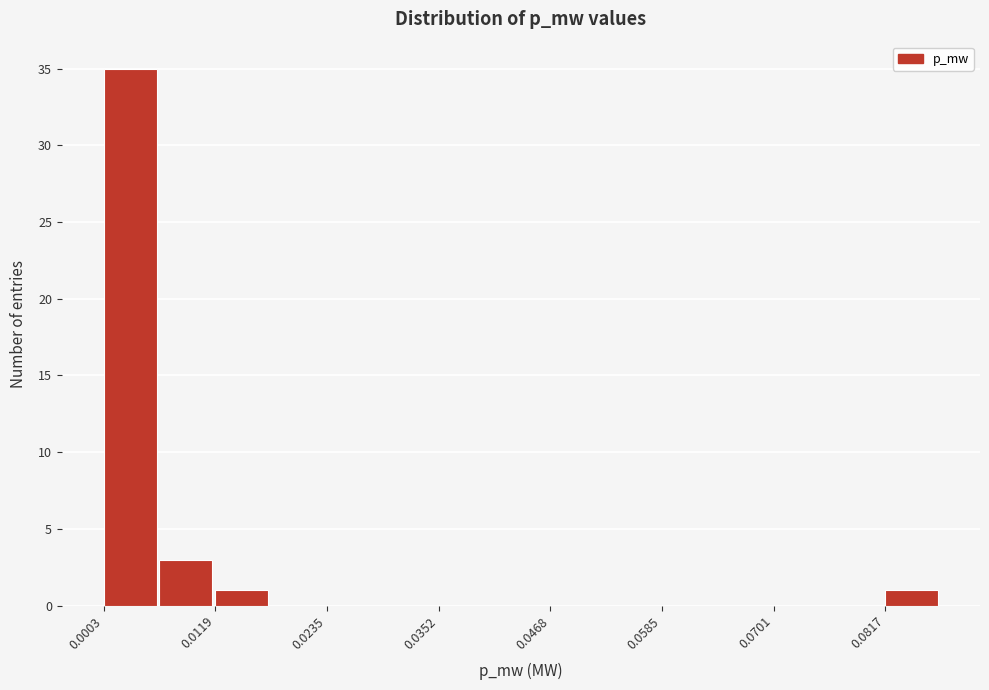

Around what value on the x-axis is the tallest bar? Give the approximate position of its centre, as read against the axis.

0.004